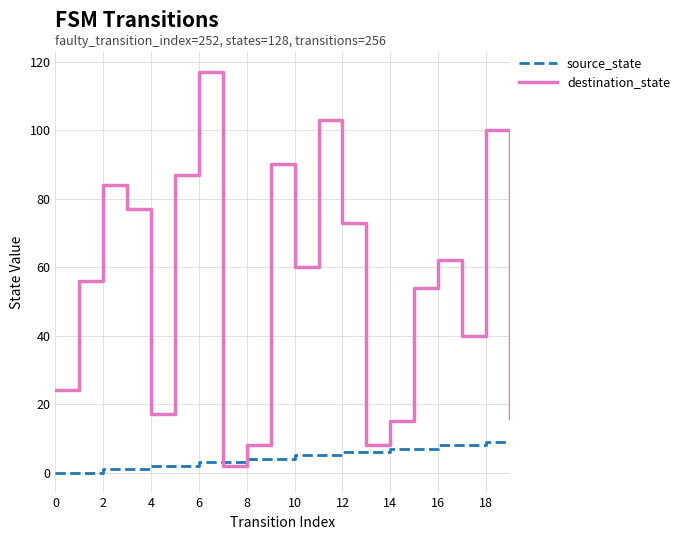

What is the maximum value for destination_state?

117